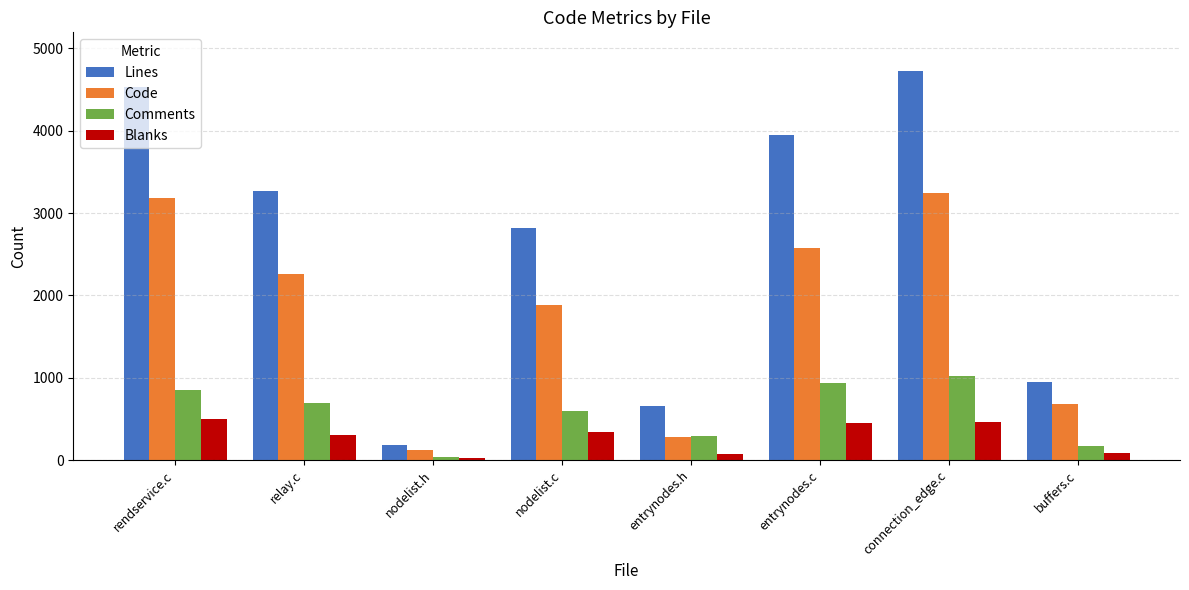

What is the value of the Code bar at the 2nd from the left?

2265